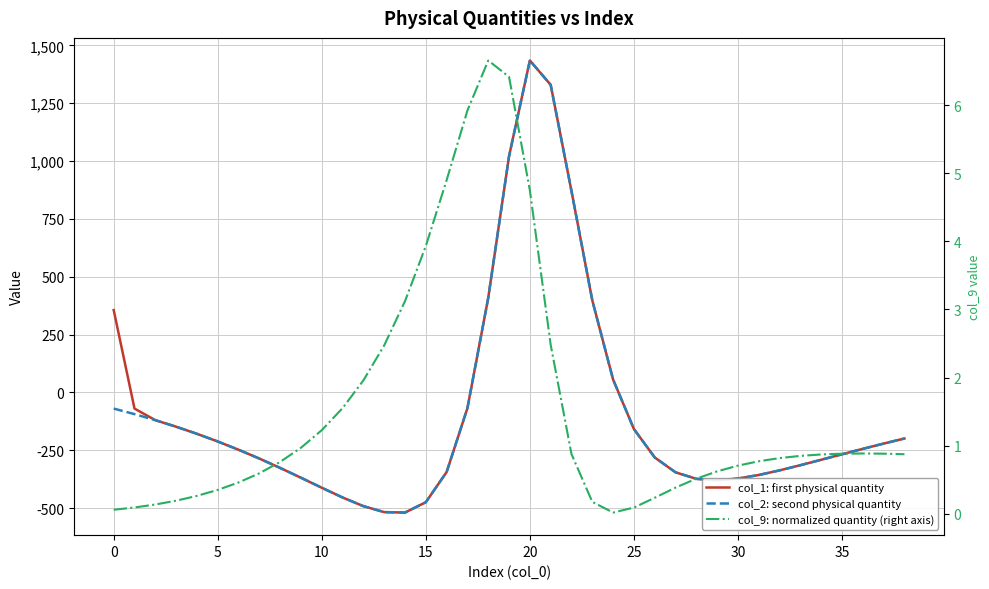

Which series has the widest spread of values?

col_1: first physical quantity